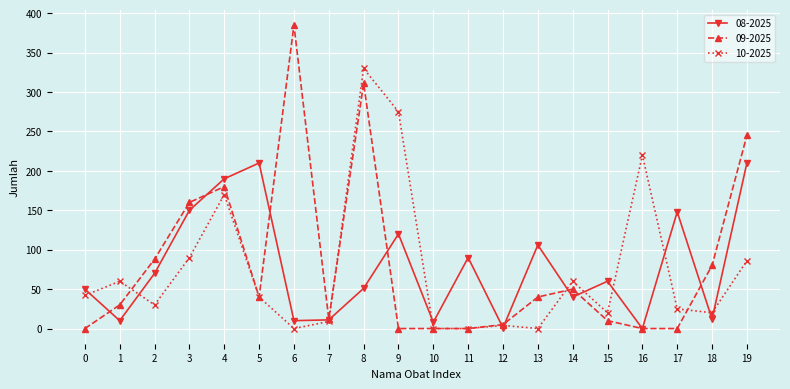

Is this an area chart (filled region under the line)?

No